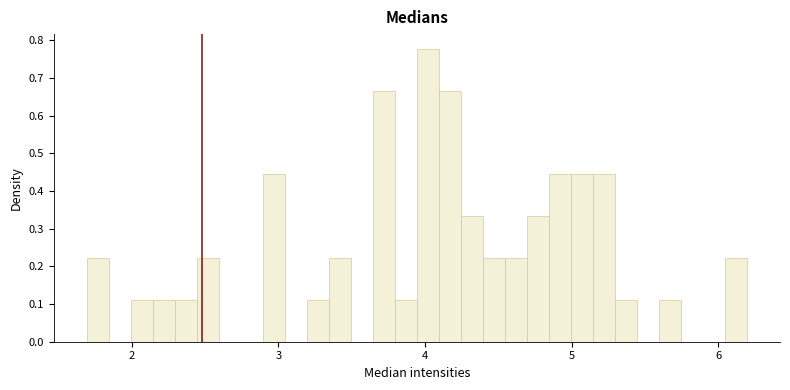

Around what value on the x-axis is the tallest bar? Give the approximate position of its centre, as read against the axis.

4.0